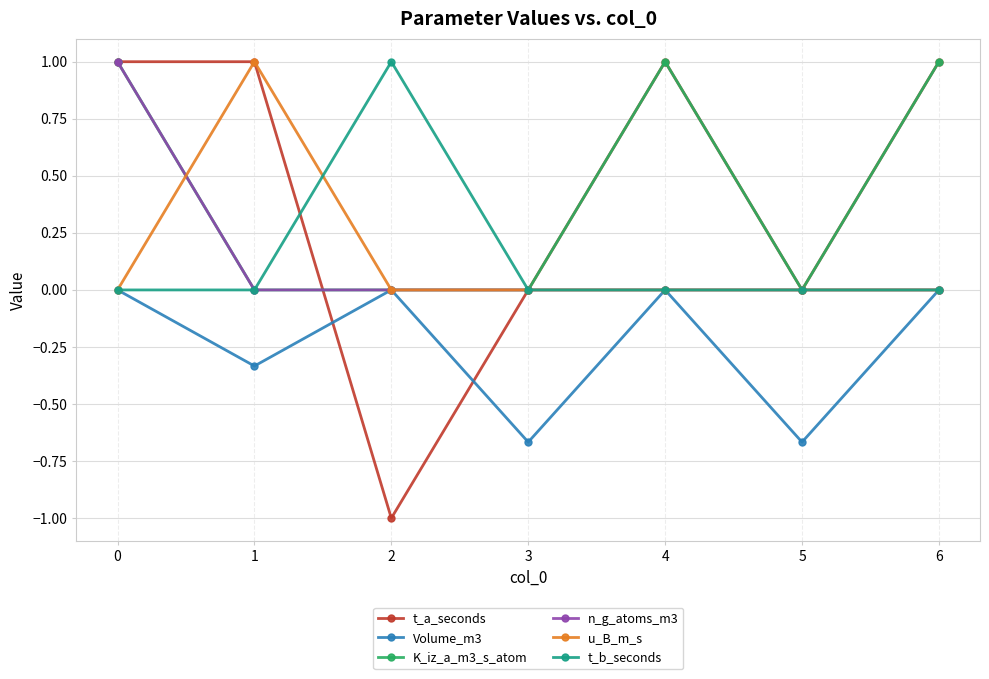

True or false: t_b_seconds has more than 2 points higher than both neighbors.

False